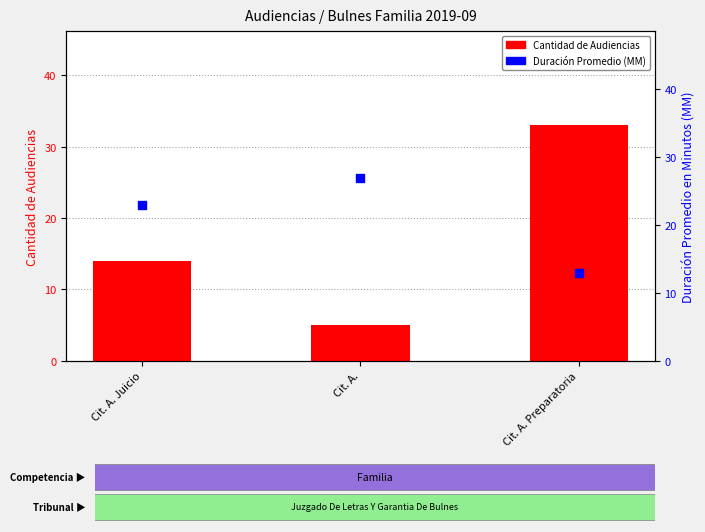

Which series reaches the minimum Y coordinate?

Cantidad de Audiencias